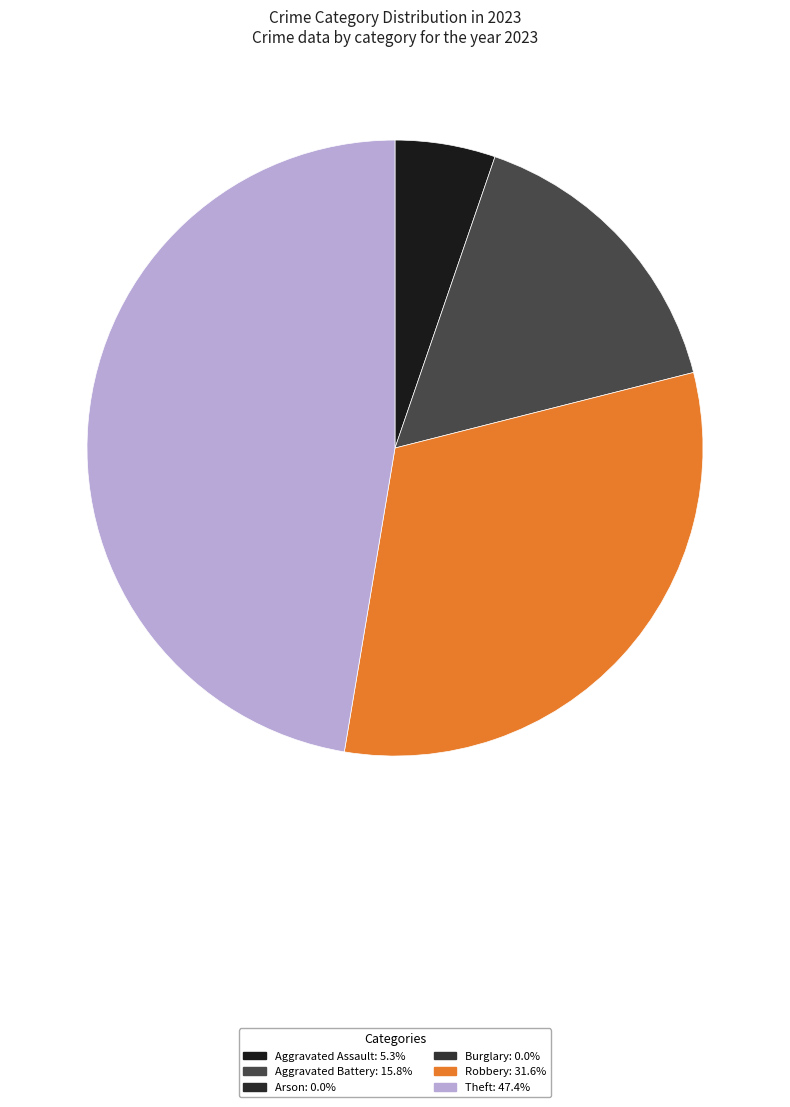

Is there any slice that represents more than half of the pie?

No